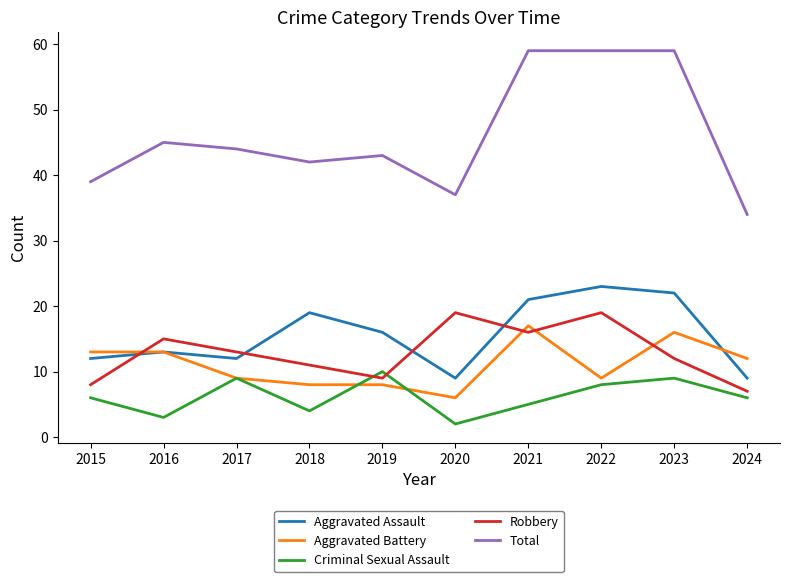

What is the maximum value shown in the chart?

59